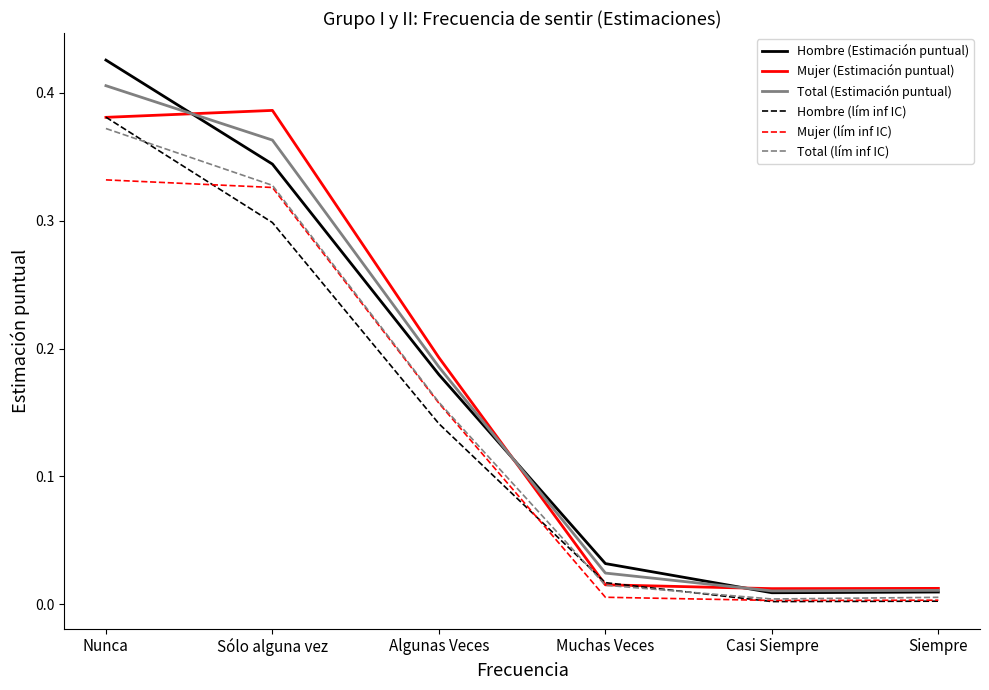

What position from the left is Algunas Veces?

3